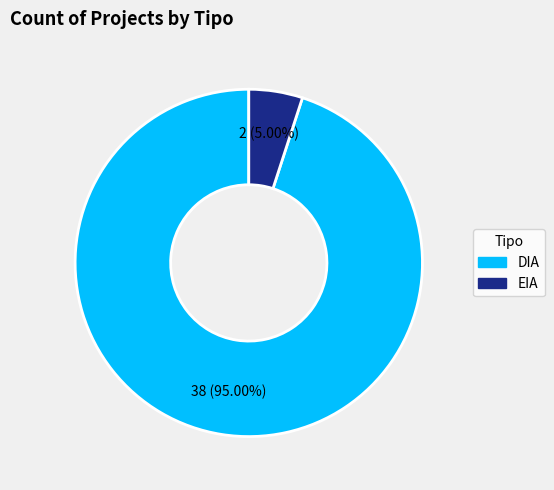

What percentage is NOT represented by DIA?

5.0%